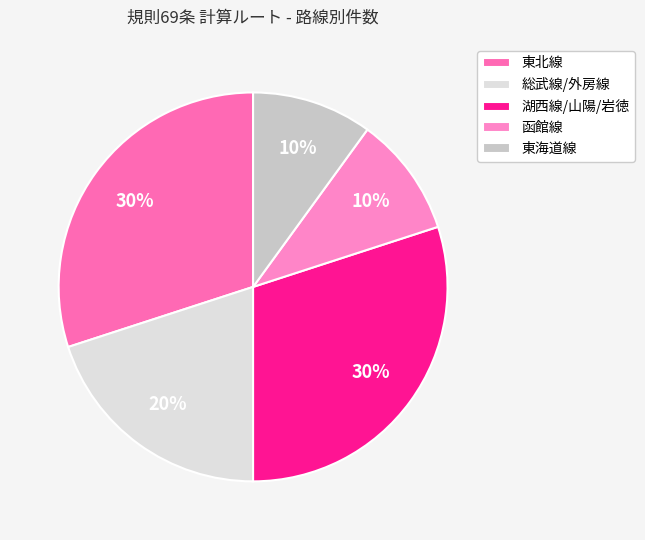

True or false: 東北線 accounts for 51% of the total.

False